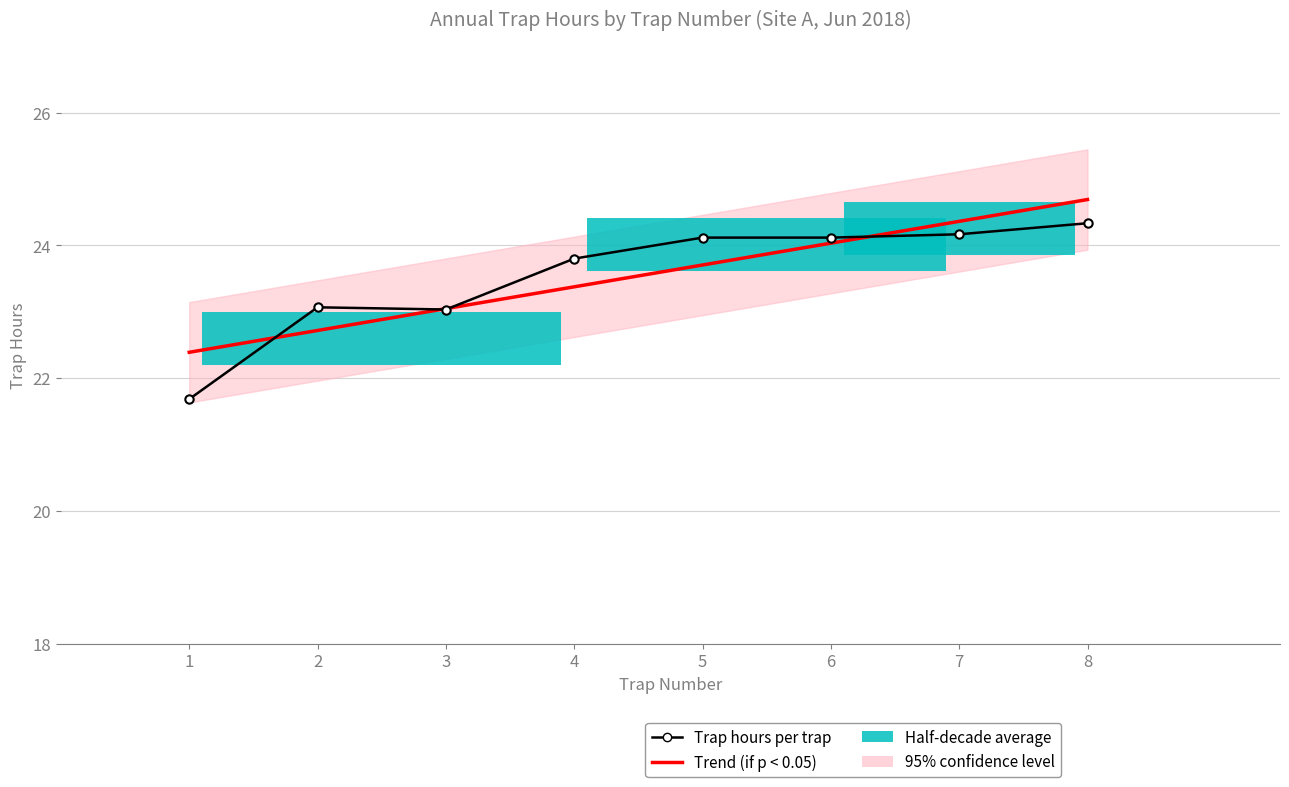

Is it true that Trap hours per trap equals 5.7 at 4?

False